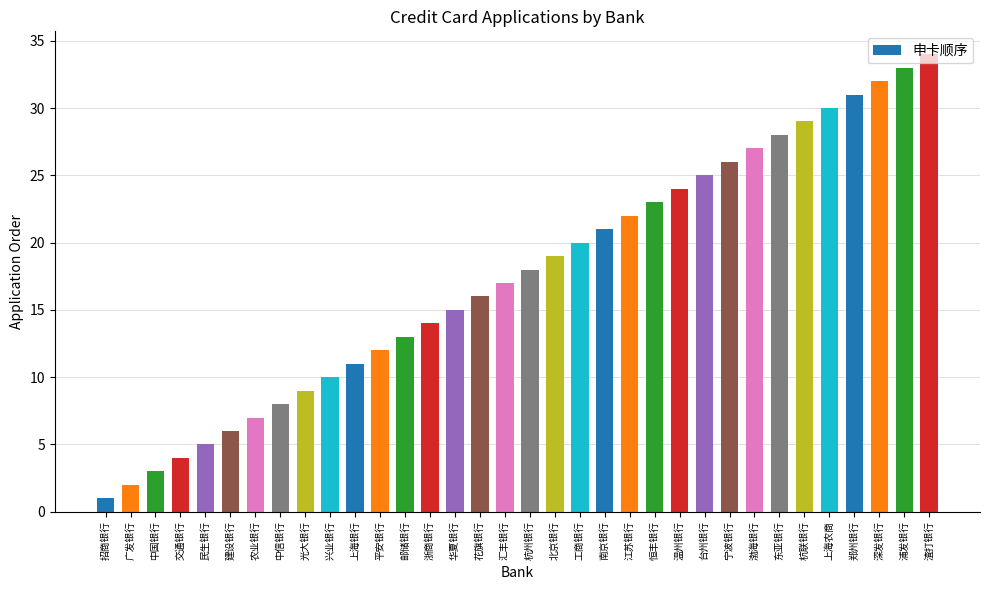

List the labels in order of value, smallest first.

招商银行, 广发银行, 中国银行, 交通银行, 民生银行, 建设银行, 农业银行, 中信银行, 光大银行, 兴业银行, 上海银行, 平安银行, 邮储银行, 浙商银行, 华夏银行, 花旗银行, 汇丰银行, 杭州银行, 北京银行, 工商银行, 南京银行, 江苏银行, 恒丰银行, 温州银行, 台州银行, 宁波银行, 渤海银行, 东亚银行, 杭联银行, 上海农商, 郑州银行, 深发银行, 浦发银行, 渣打银行